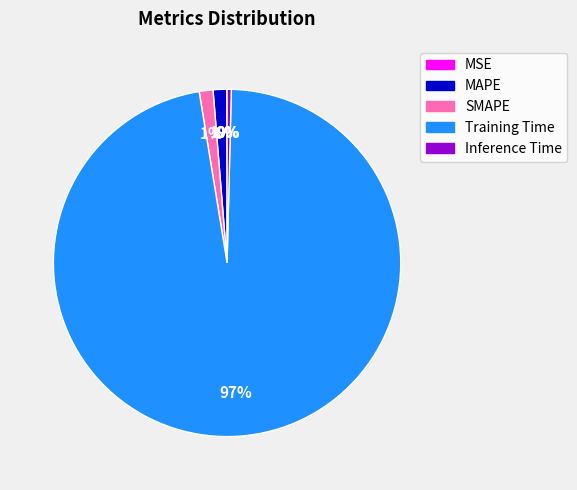

To the nearest percent, what is the average slice percentage?

20%